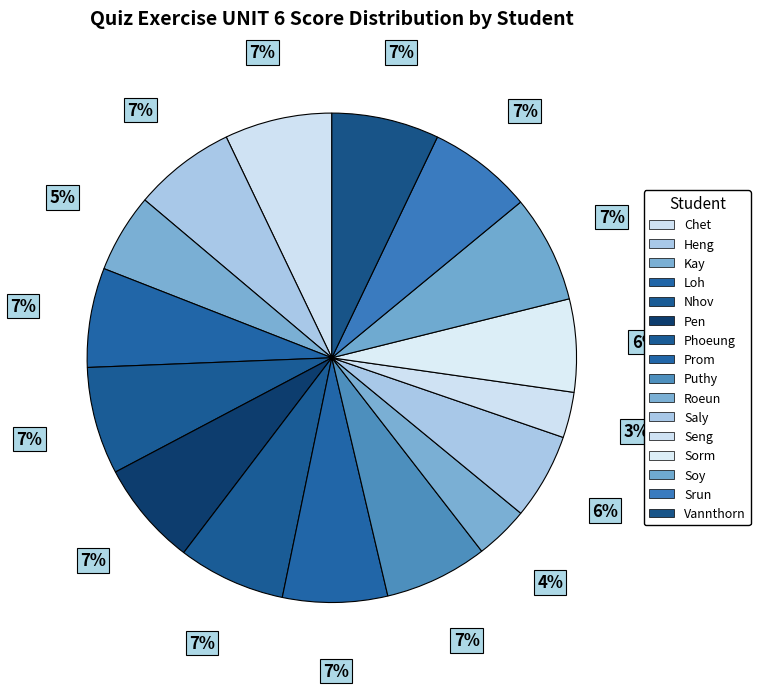

Count the number of slices in the pie.

16